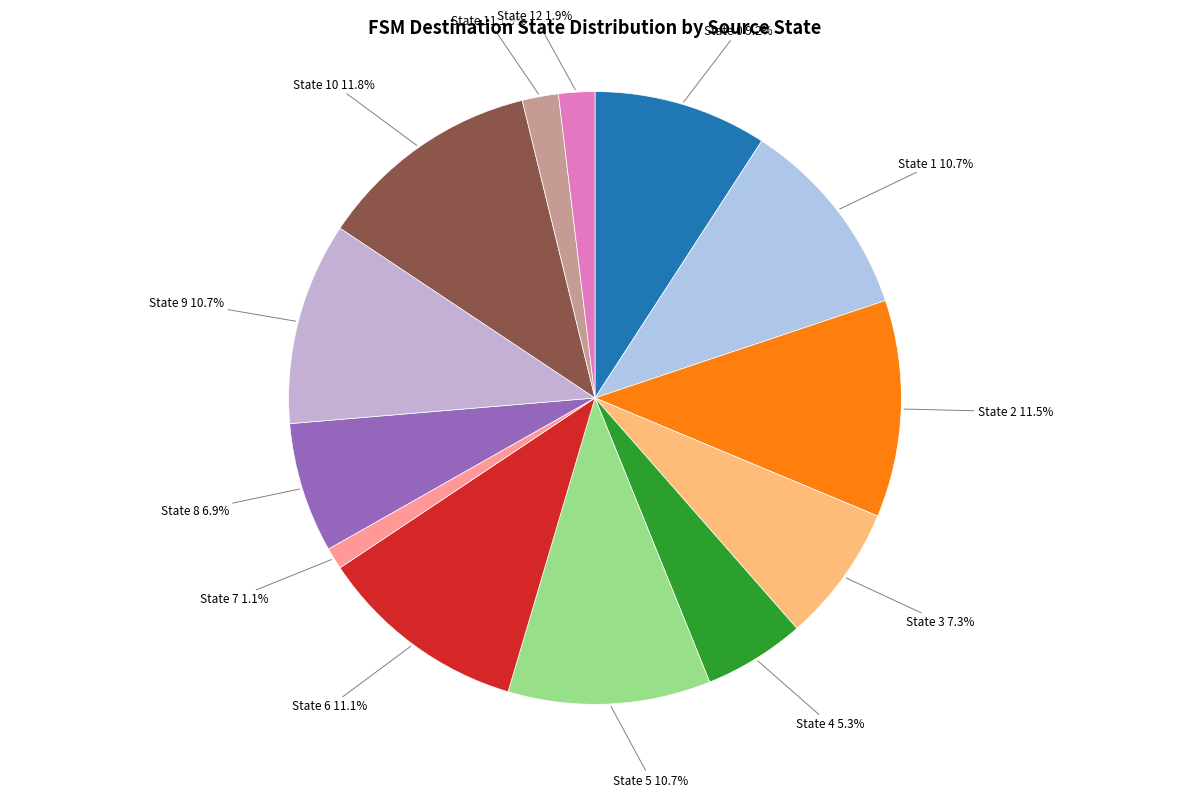

Combined, do State 11 and State 4 account for over 50%?

No